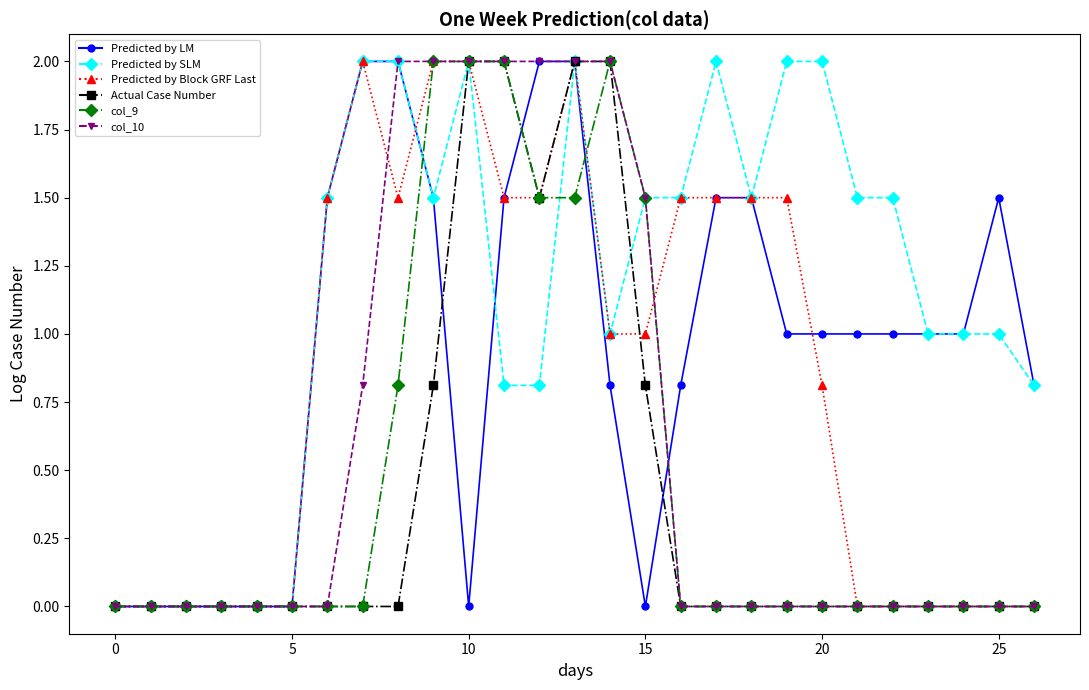

What is the greatest value displayed?

2.0